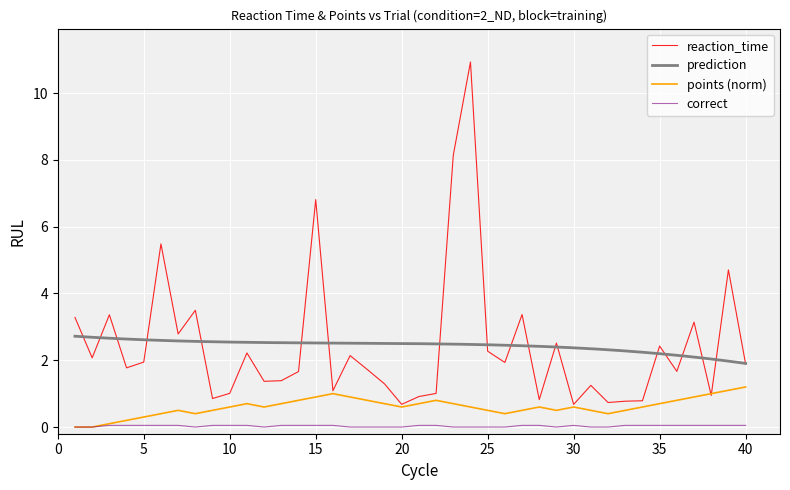

True or false: reaction_time has a value of 1.2 at 35.

False